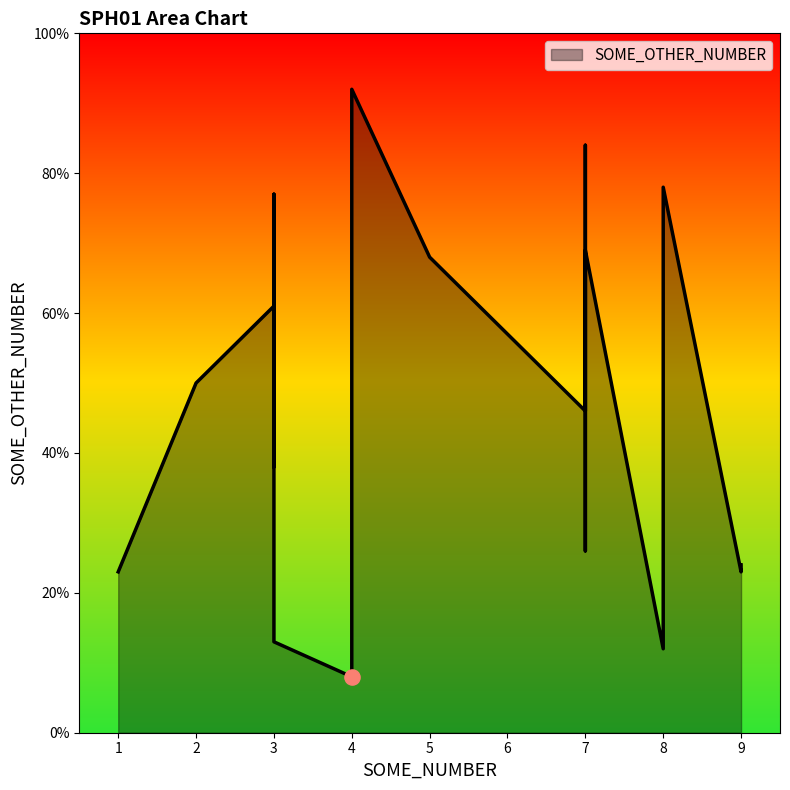

What is the change in value from 7 to 4?

-38